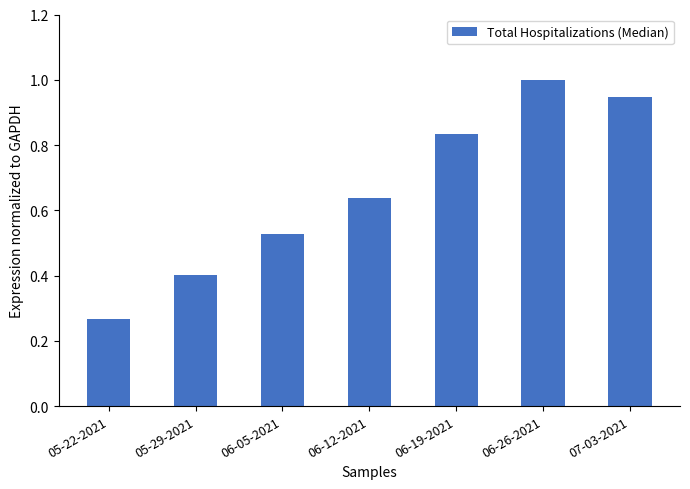

At which label is the value closest to 0?

05-22-2021